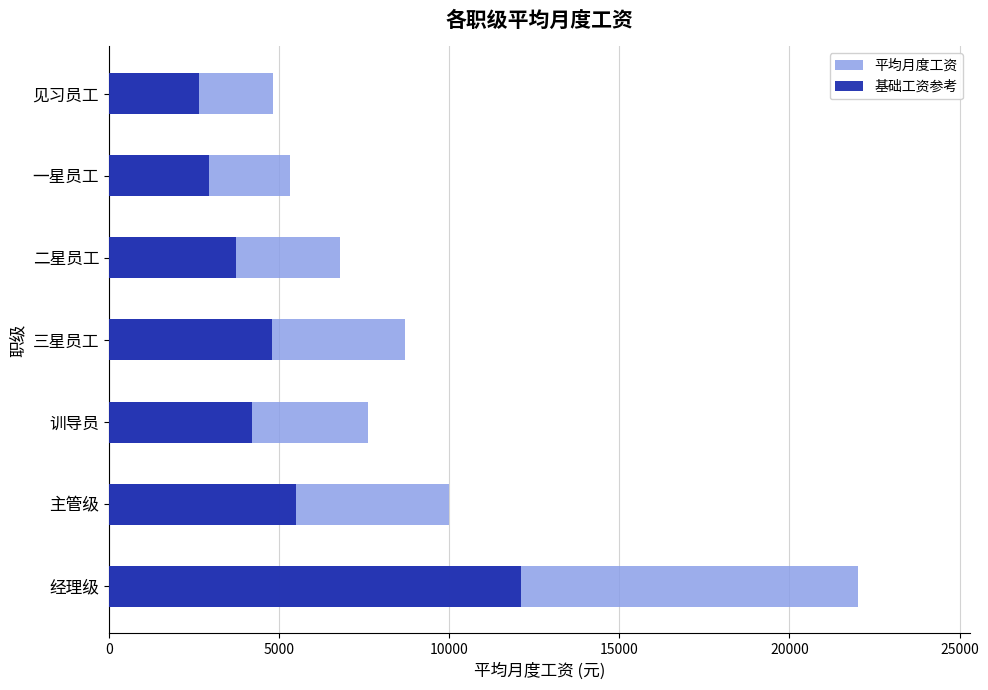

How many data points does each series have?

7